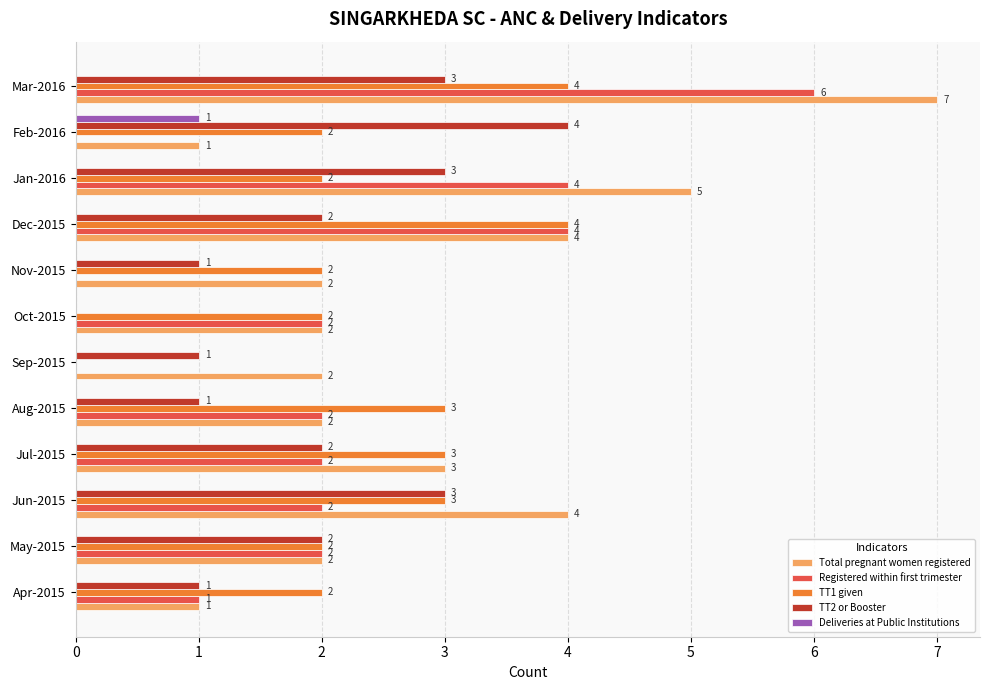

The value of TT1 given at Dec-2015 is 4. True or false?

True